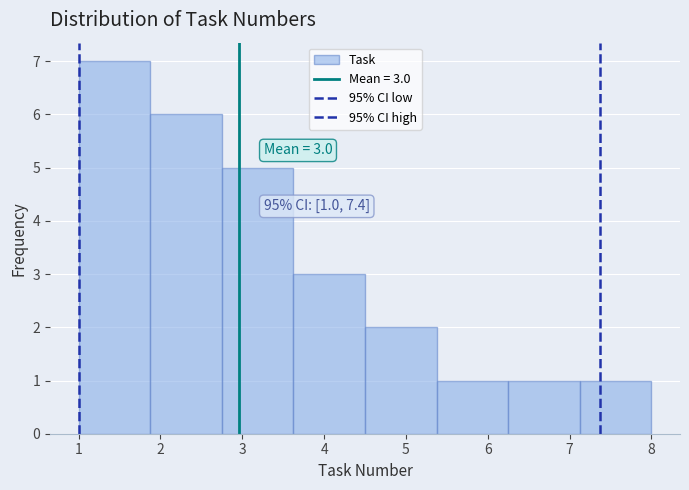

Over which range of the x-axis is the bar tallest?

1.0 to 1.9